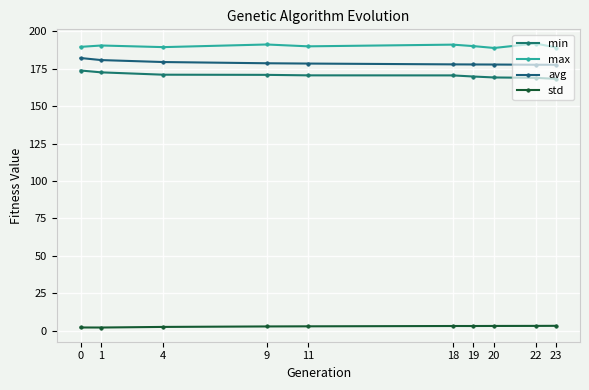

What is the difference between the highest and lowest values at 4?

186.9